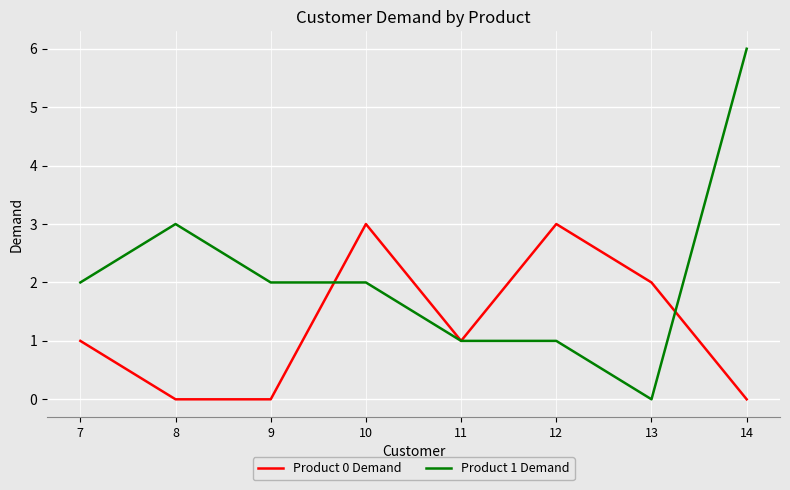

Read the Product 0 Demand value at 11.

1